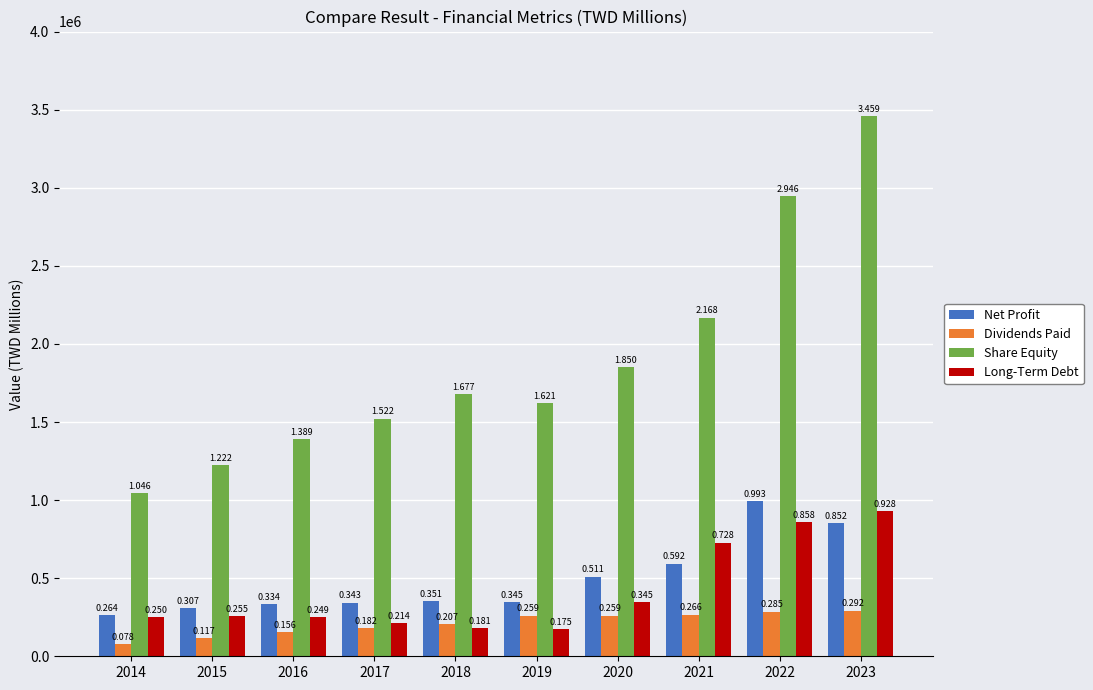

Which series has the largest total across all categories?

Share Equity